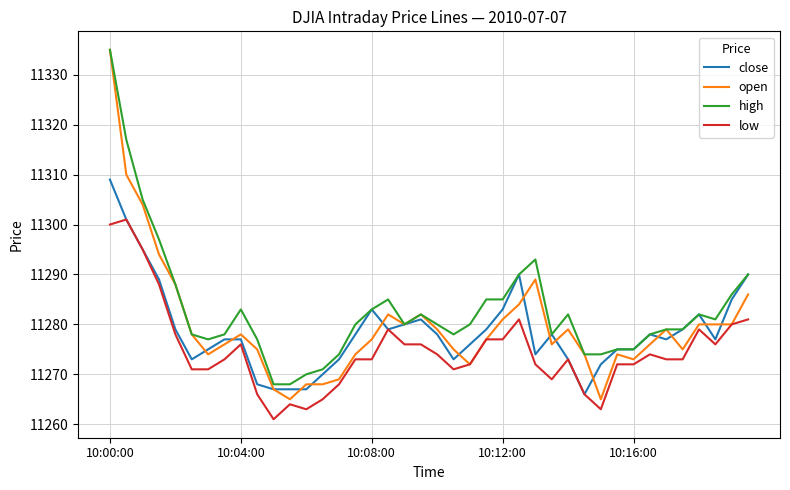

What is the maximum value shown in the chart?

11335